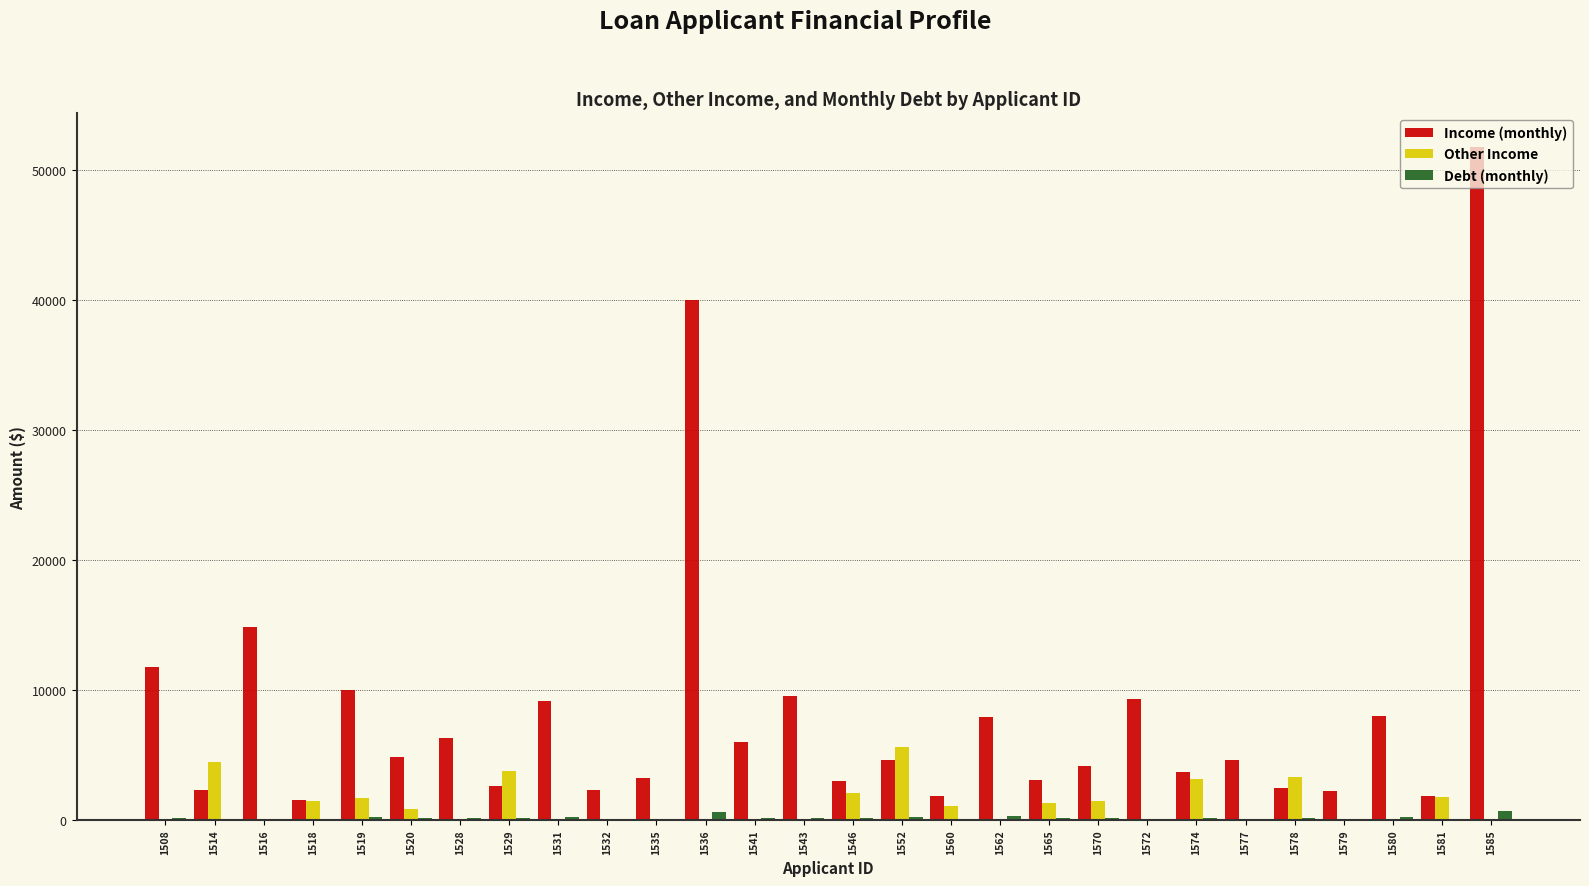

What is the greatest value displayed?

51763